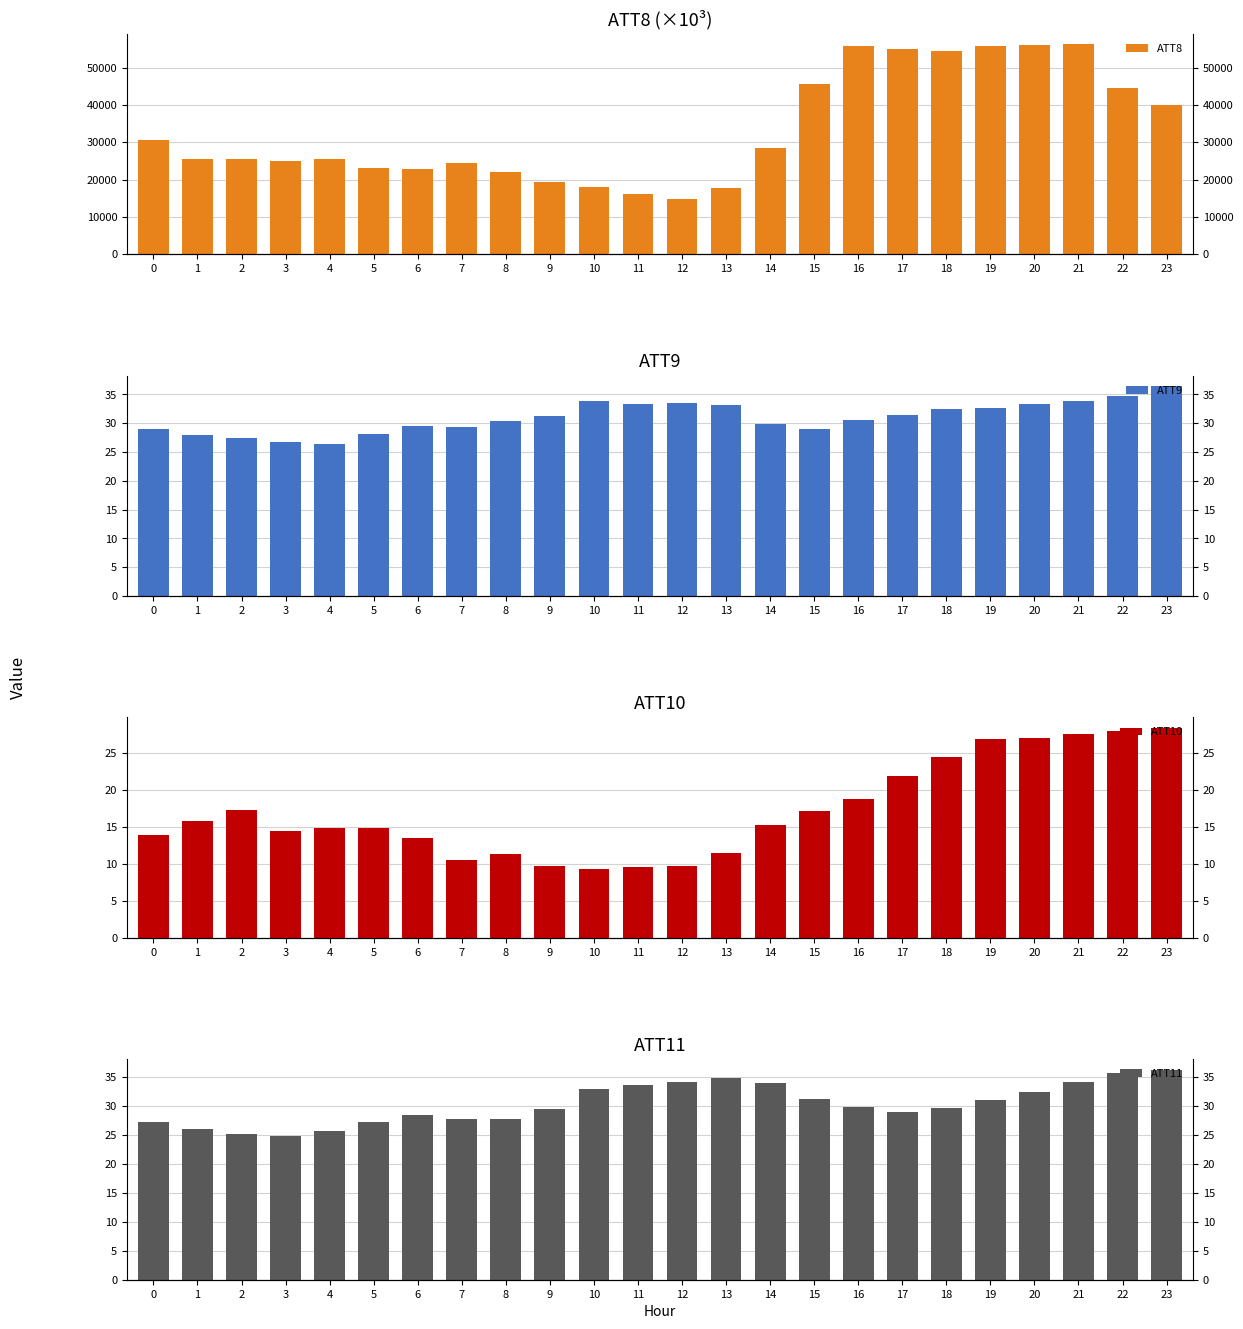

Is the value of ATT8 at 18 greater than the value of ATT10 at 7?

Yes